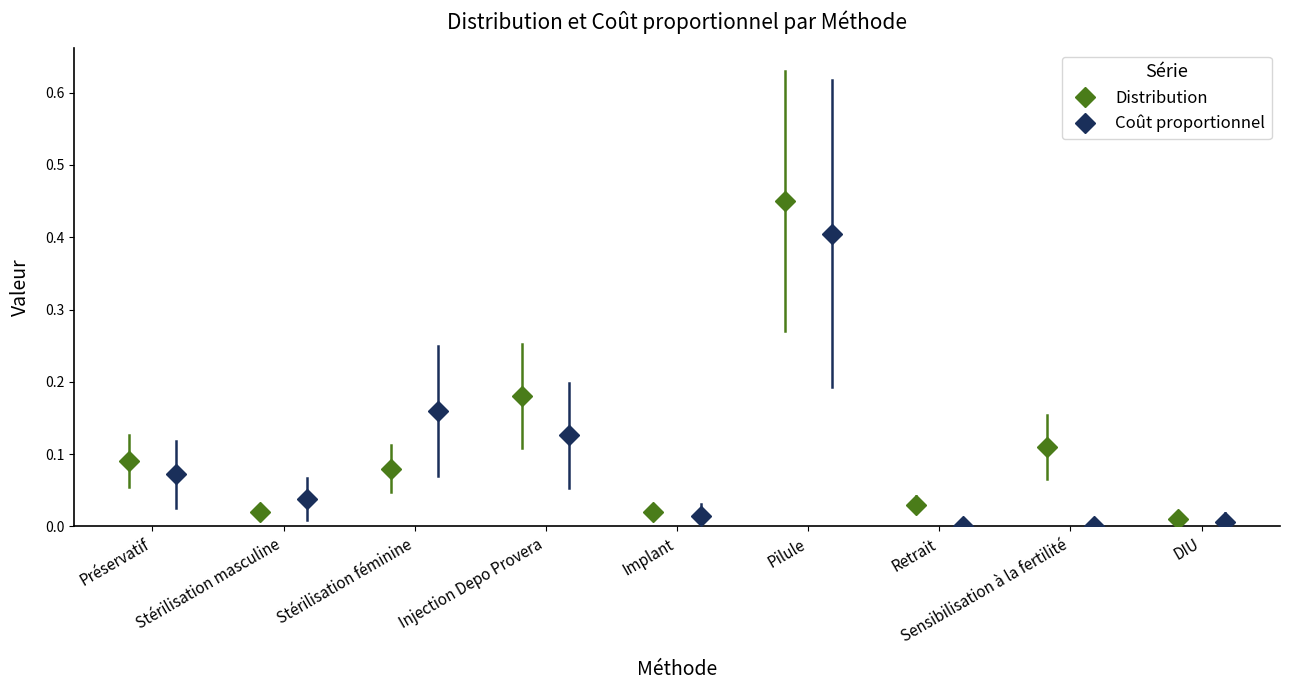

True or false: Coût proportionnel has more than 0 interior local peaks.

True